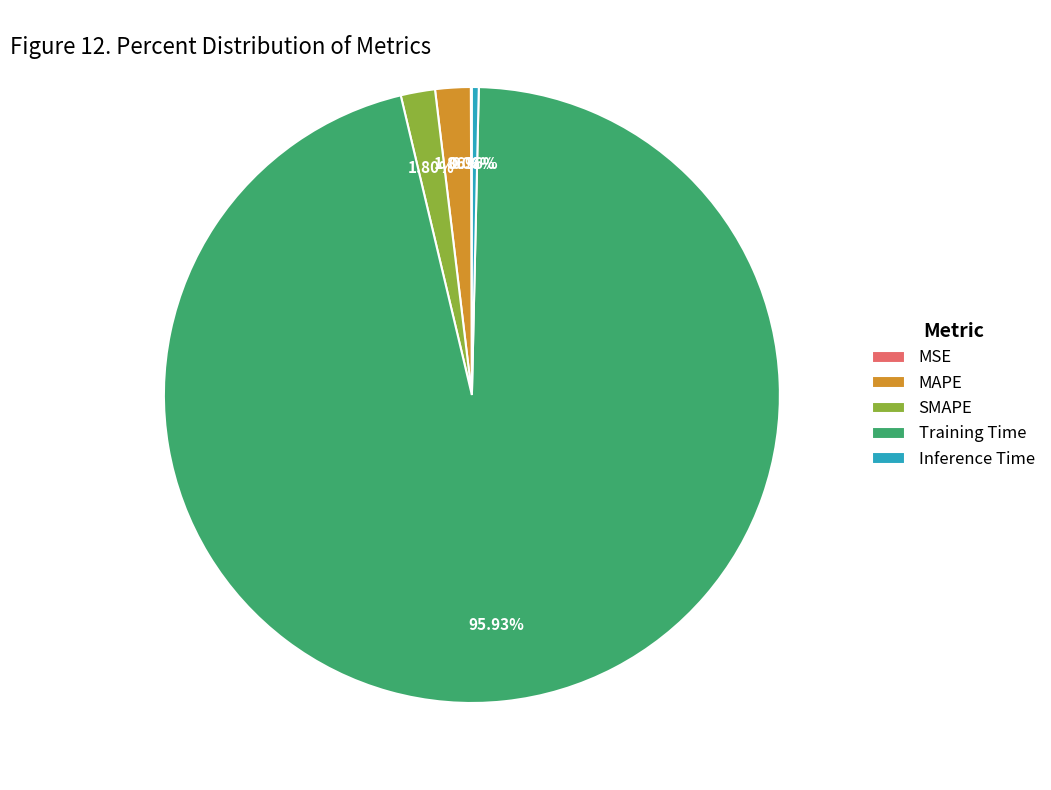

Which slice is the largest?

Training Time